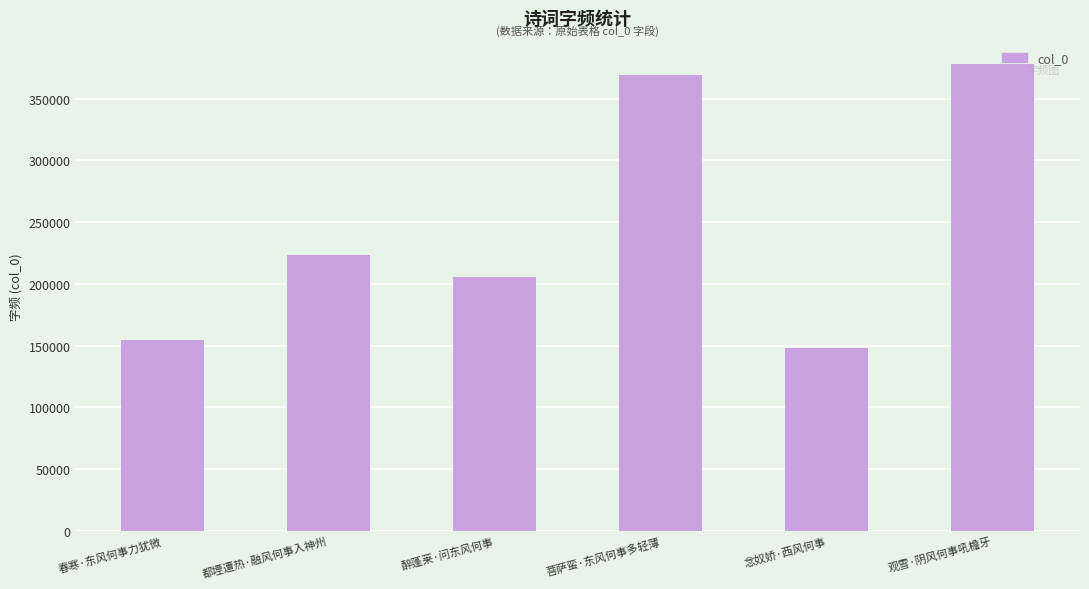

Where is the data nearest to the value 263015?

都堙遭热·融风何事入神州